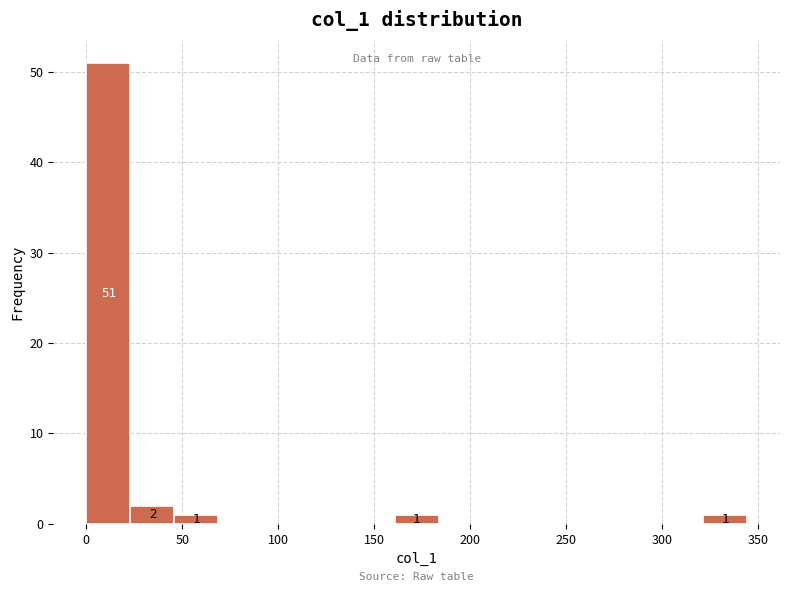

Which range on the x-axis has the tallest bar?

0 to 25